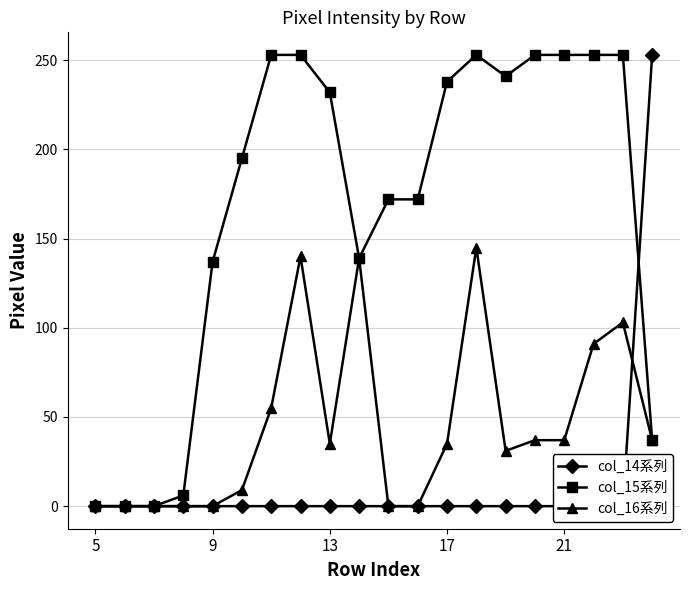

Read the col_15系列 value at 21.

253